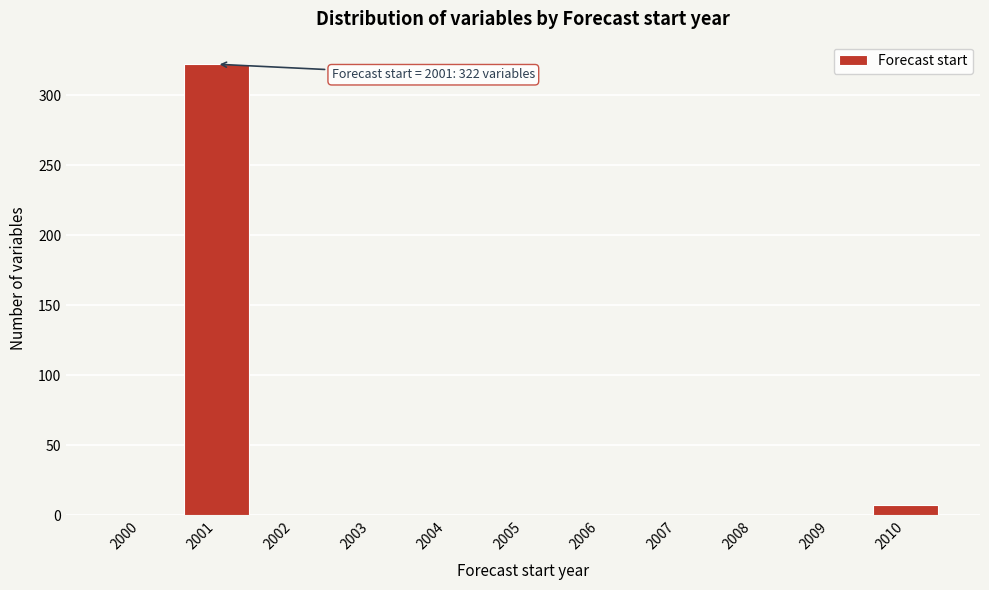

Reading left to right, list all the values displayed in this chart.

2000=0	2001=322	2002=0	2003=0	2004=0	2005=0	2006=0	2007=0	2008=0	2009=0	2010=7